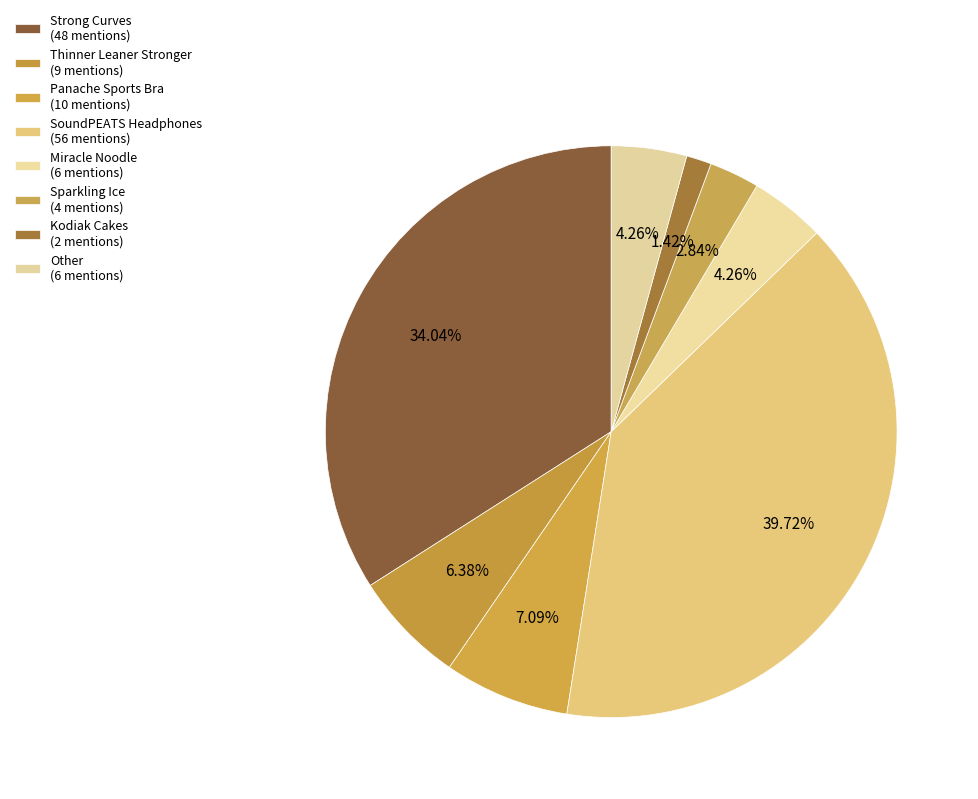

True or false: Other accounts for 19% of the total.

False